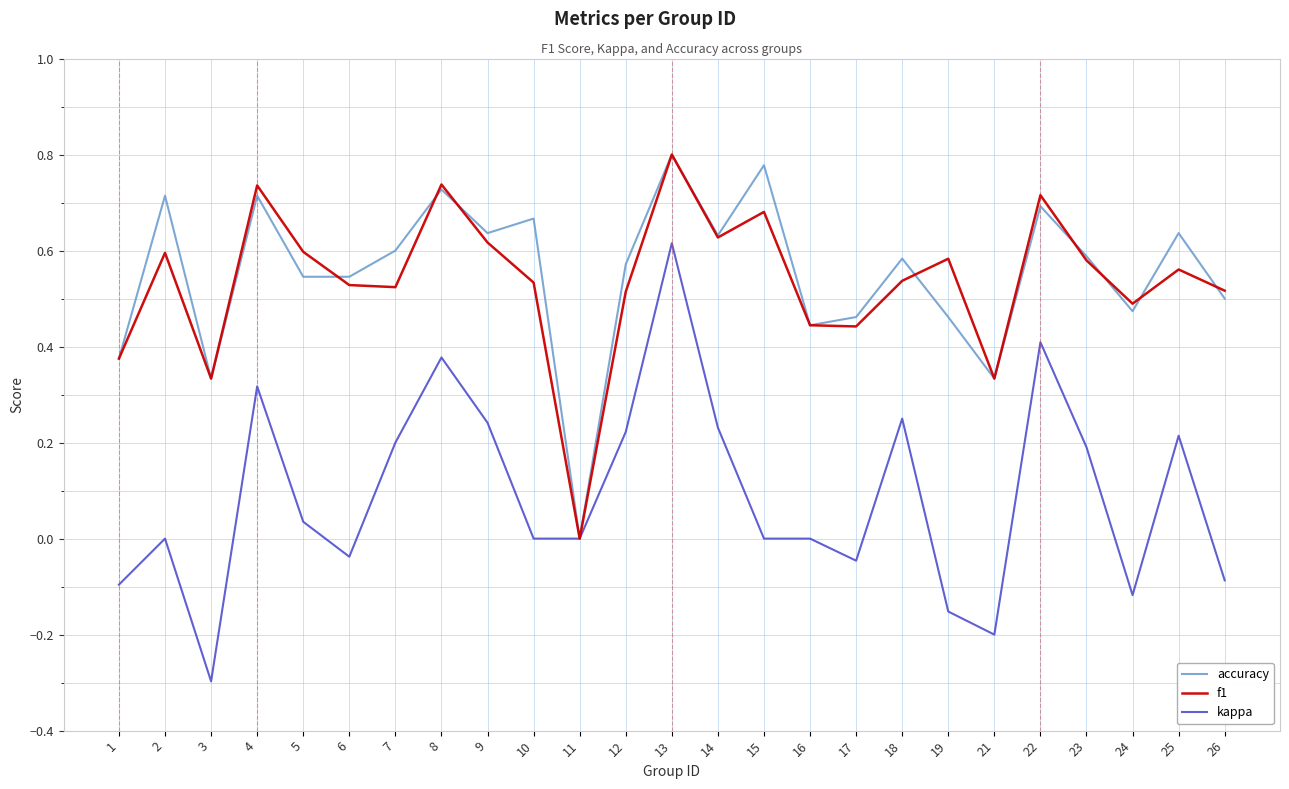

Where is the first local maximum for f1?

2